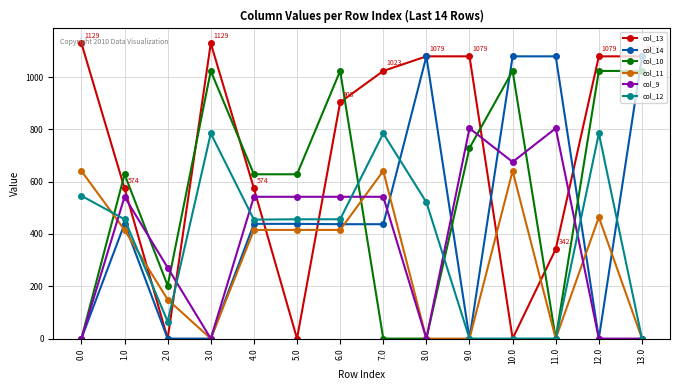

How many values in the col_11 series exceed 415?

8